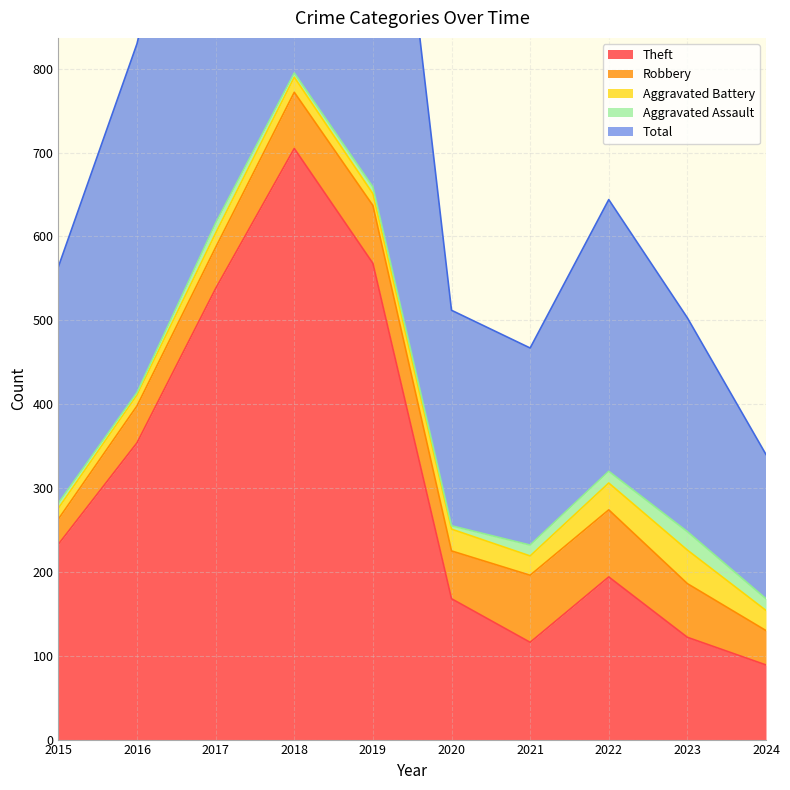

Where is the first local minimum for Aggravated Assault?

2016